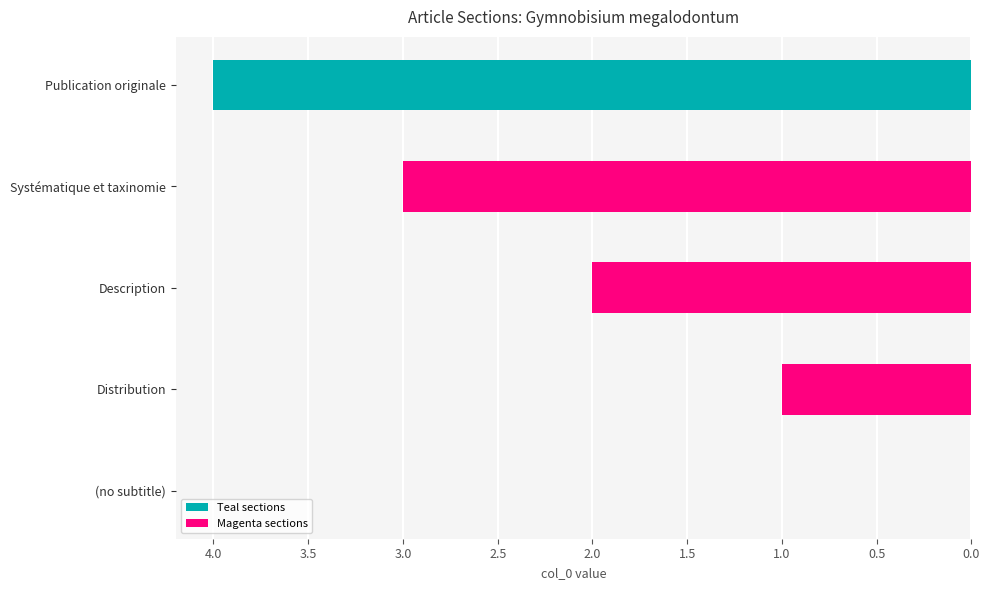

List the labels in order of value, smallest first.

(no subtitle), Distribution, Description, Systématique et taxinomie, Publication originale